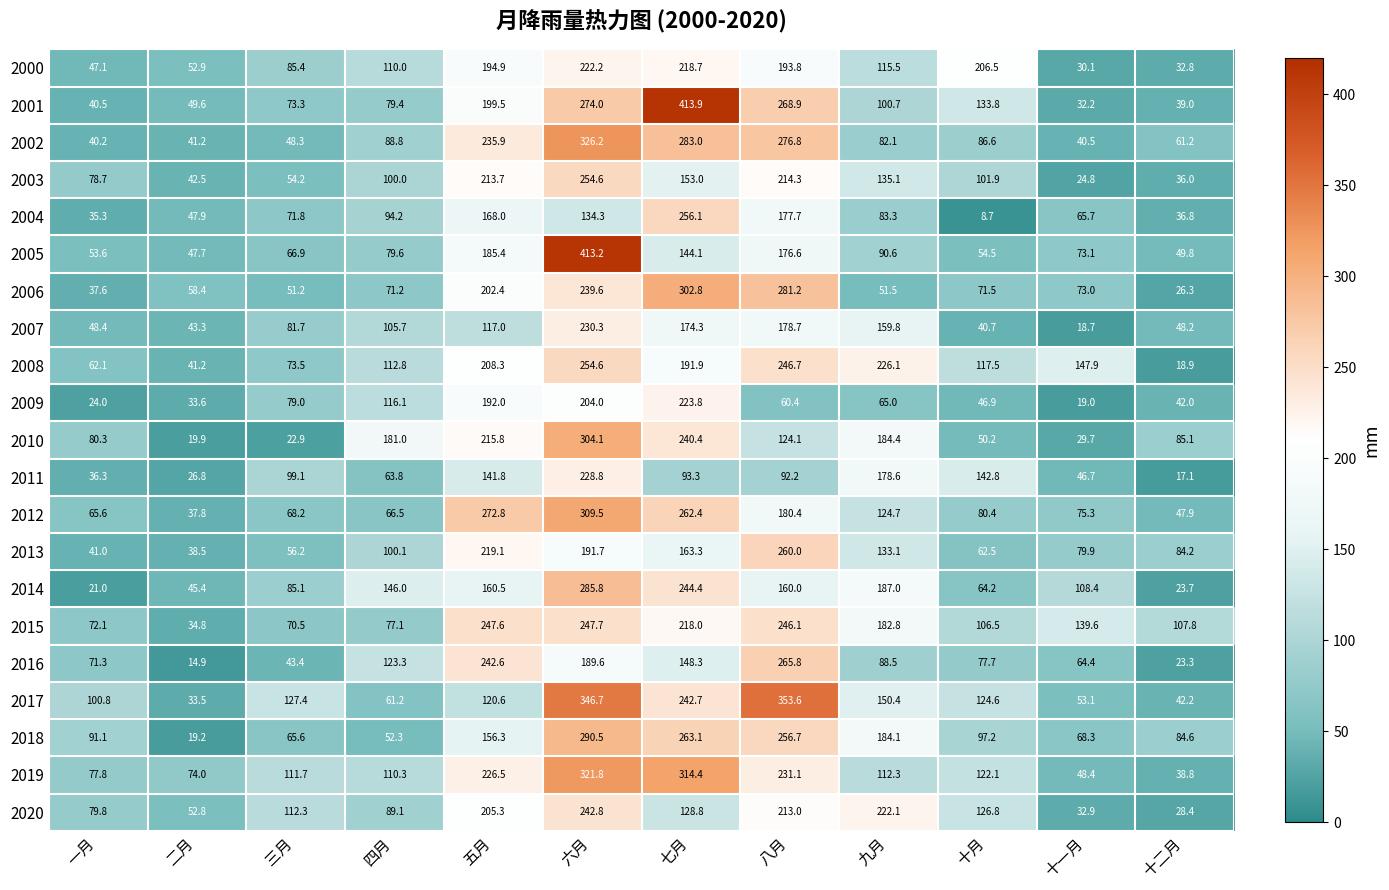

Count the number of data series in this chart.

21